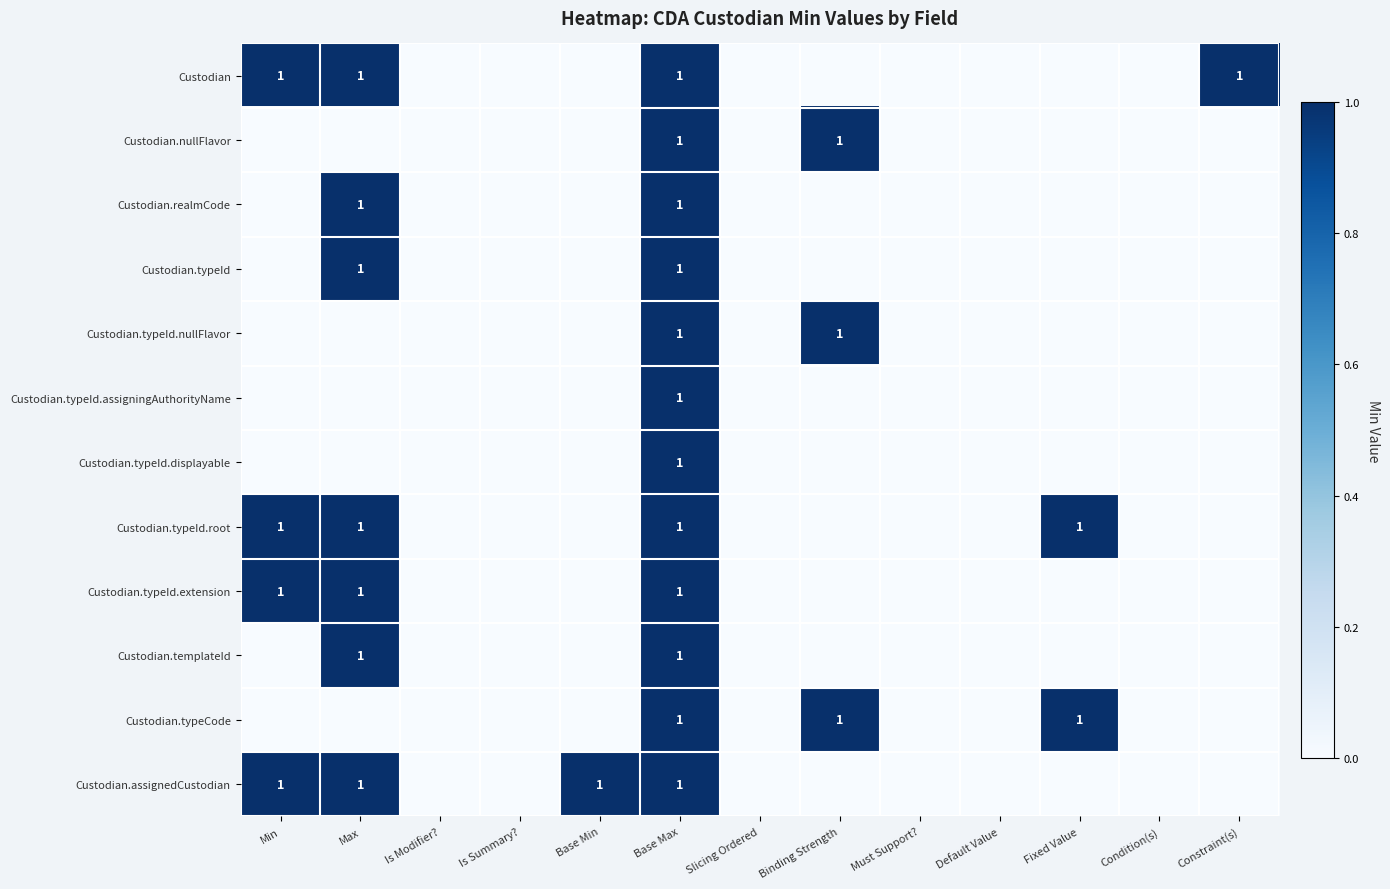

The value of Custodian.typeId at Max is 1. True or false?

True